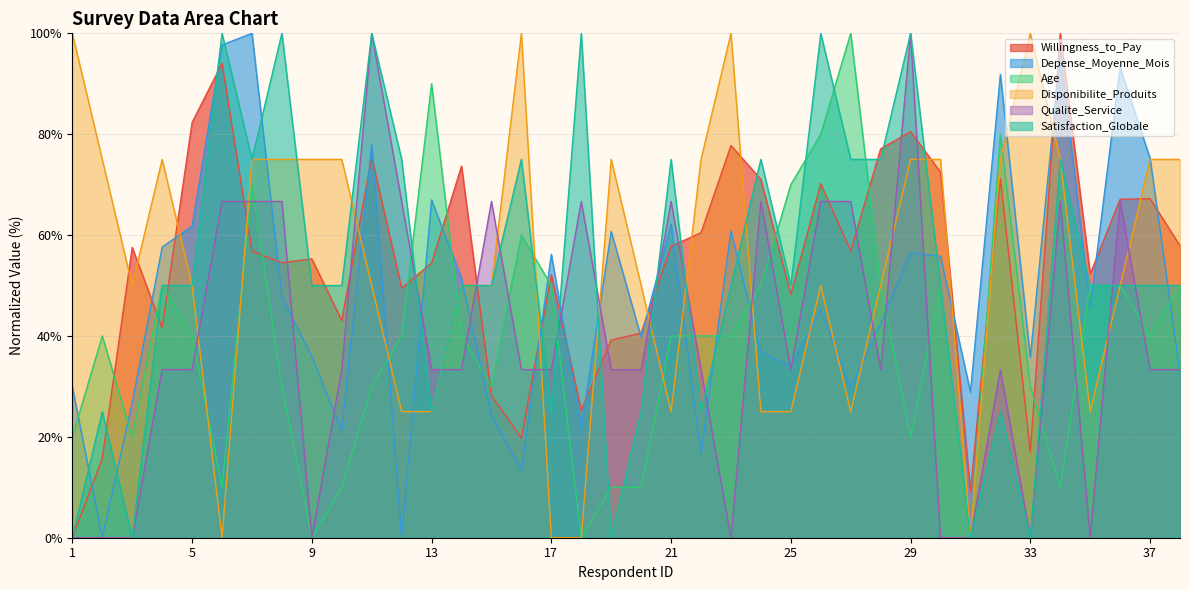

Which category has the lowest value across all series?

1